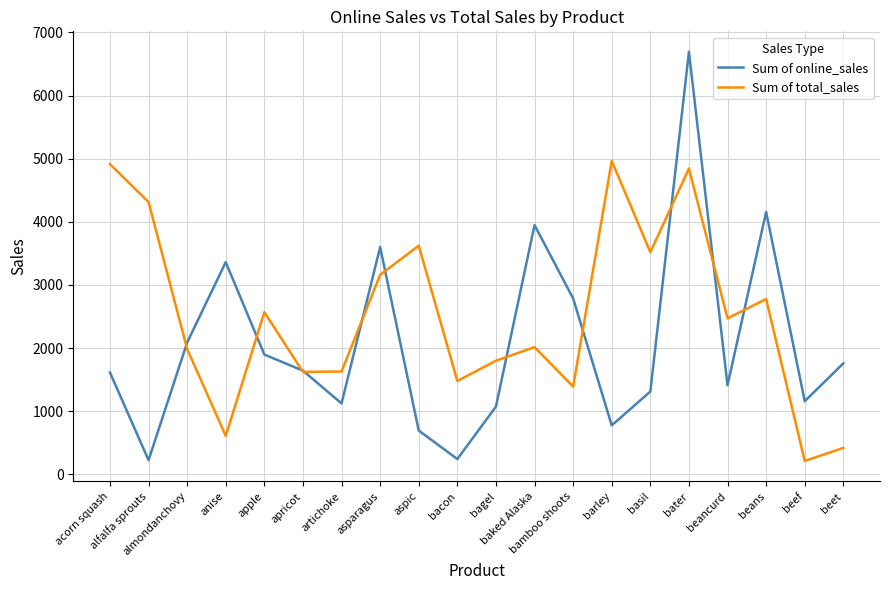

Is the value of Sum of online_sales at beef greater than the value of Sum of total_sales at apricot?

No